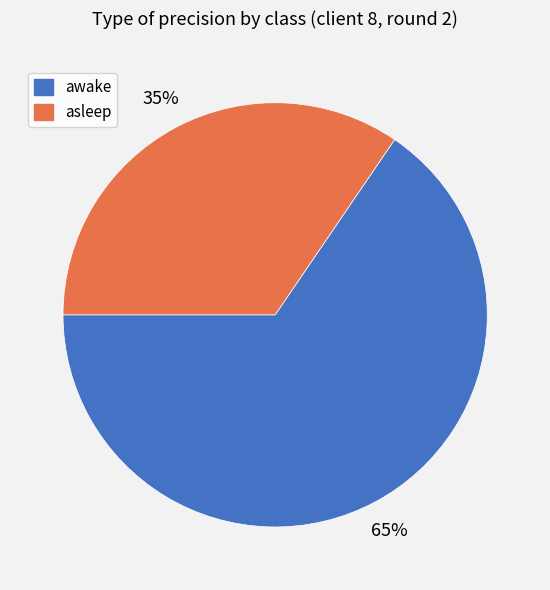

To the nearest percent, what is the combined percentage of asleep and awake?

100%